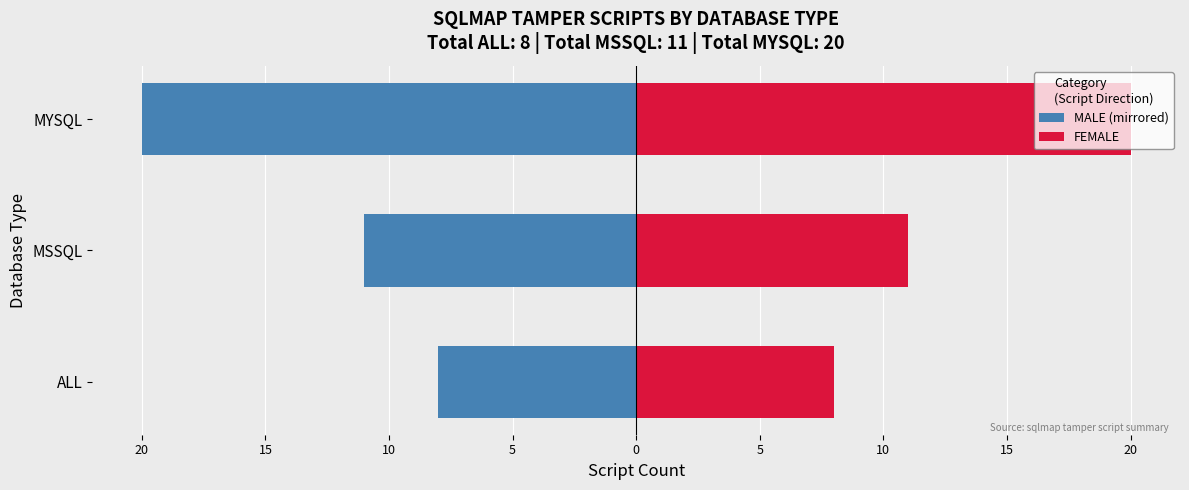

Are the bars horizontal?

Yes